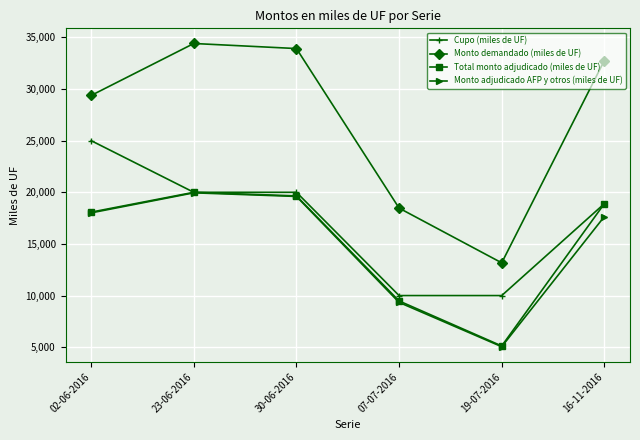

Is this an area chart (filled region under the line)?

No